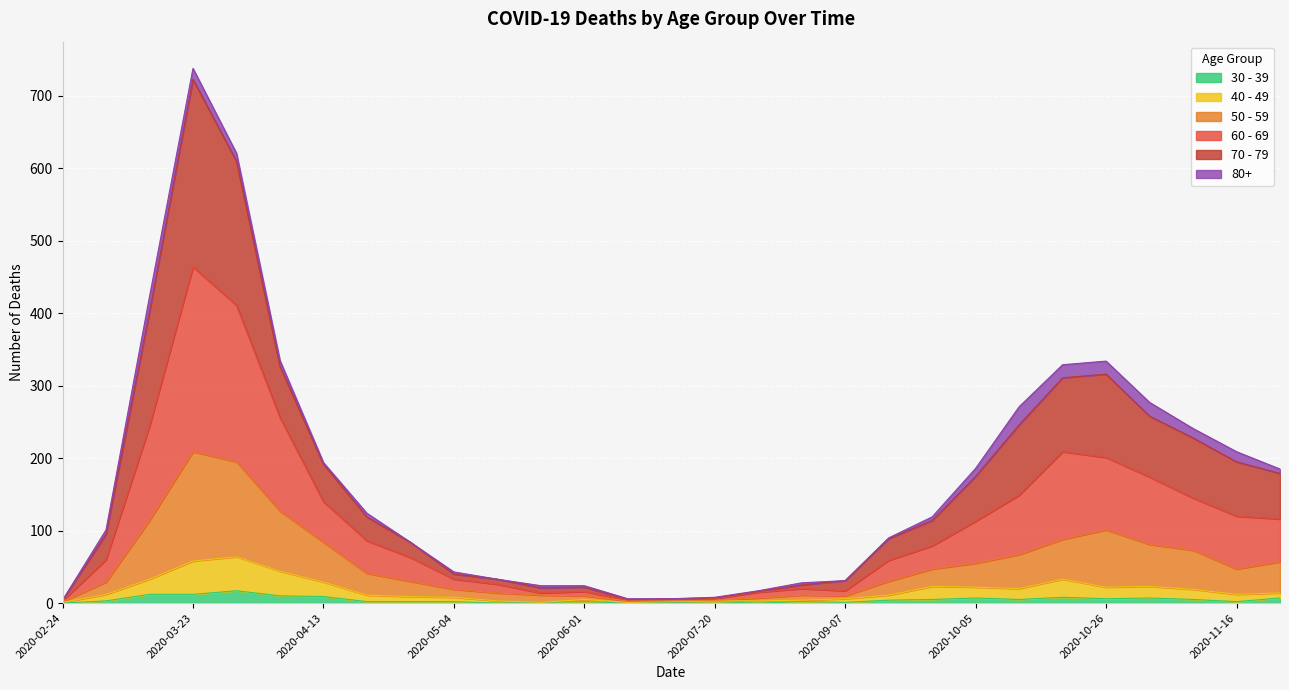

At how many categories does at least one series exceed 552?

2